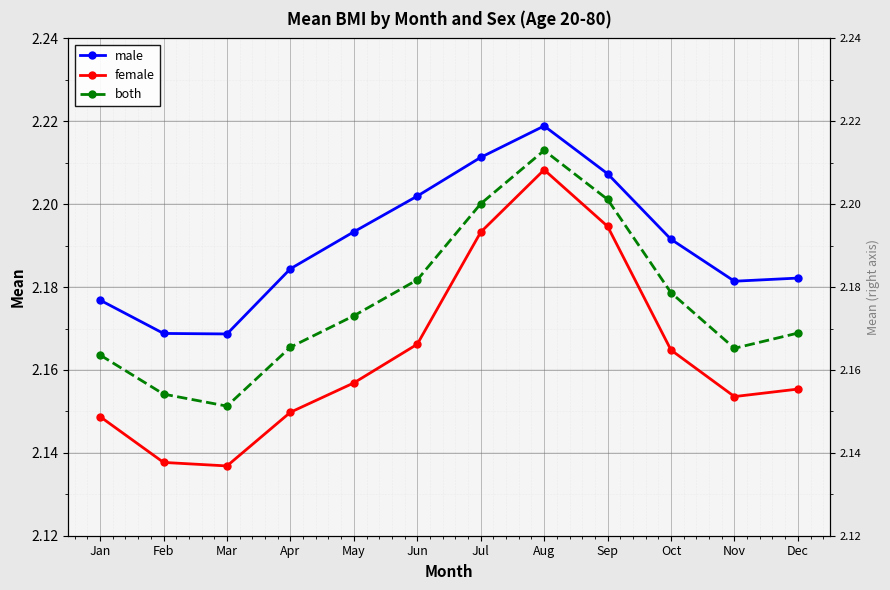

In female, how many points are lower than both neighbors (excluding endpoints)?

2